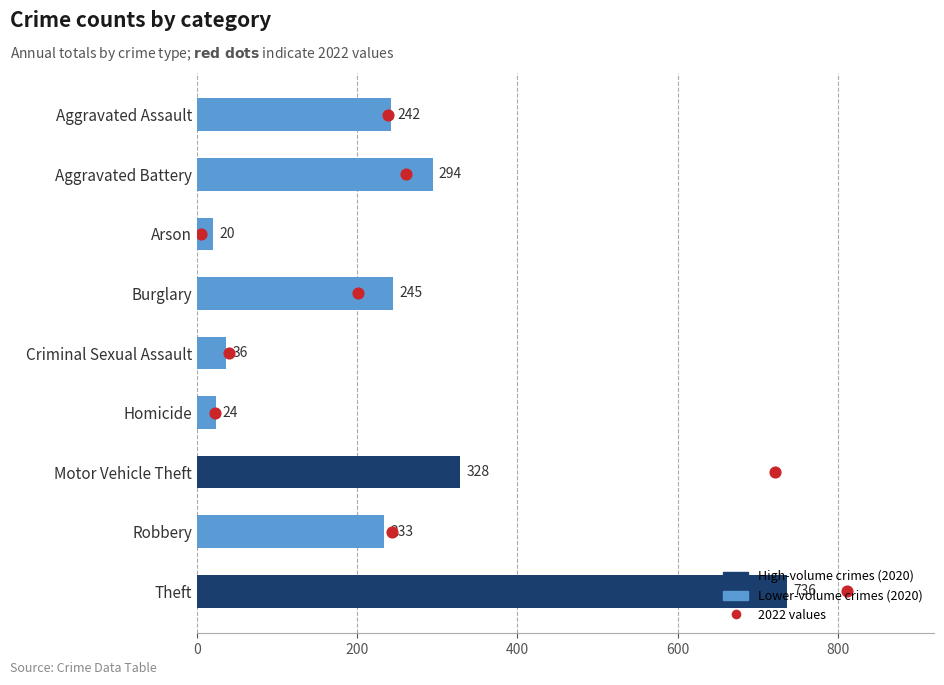

Which series reaches the minimum Y coordinate?

2022 values